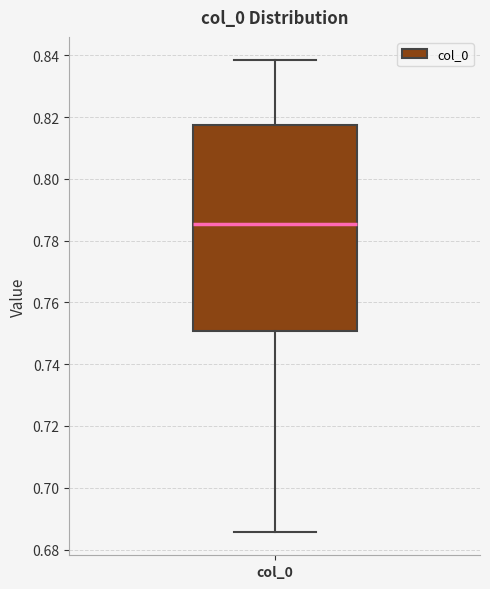

Read this box plot against the y-axis: the position of the median line, the range covered by the box, and the ends of both whiskers. The values are not printed on the chart, so give them approximately, as read against the axis.

median 0.786, box 0.750 to 0.818, whiskers 0.686 to 0.838